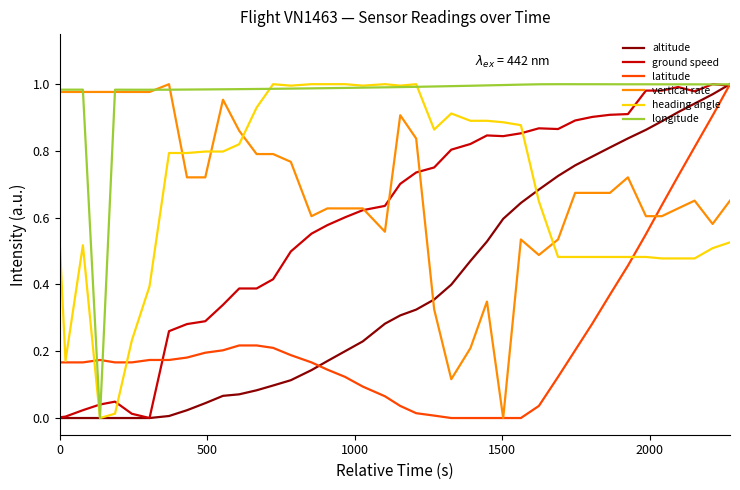

How many times do vertical rate and altitude cross each other?

1